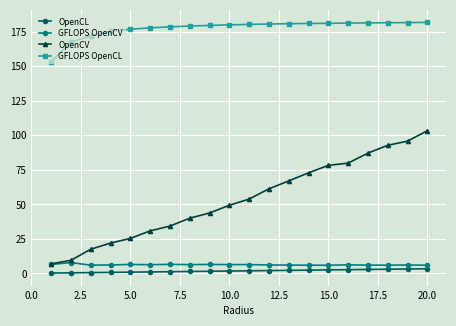

How many values in the OpenCV series are below 53?

10